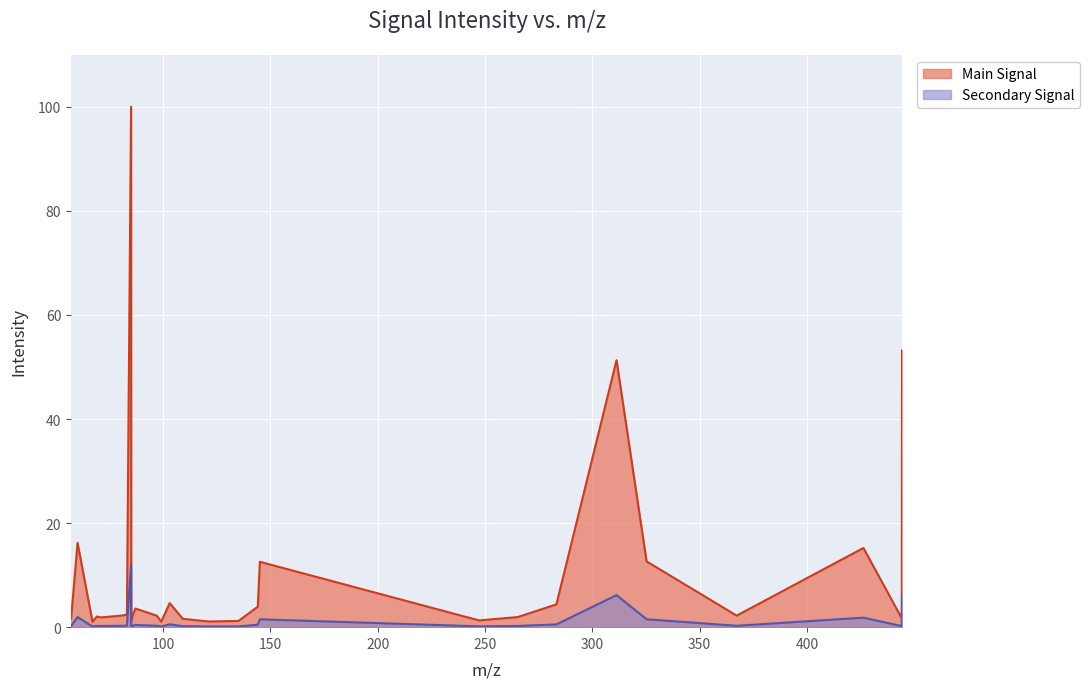

True or false: there are more than 2 points higher than both neighbors.

True